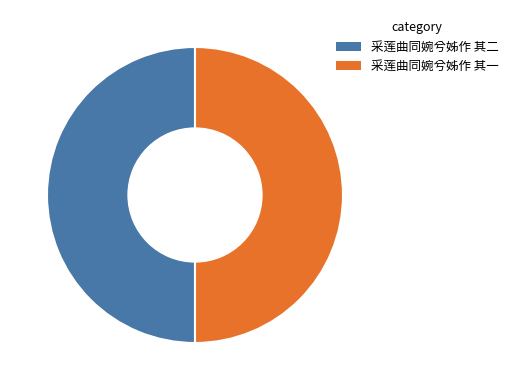

Count the number of slices in the pie.

2